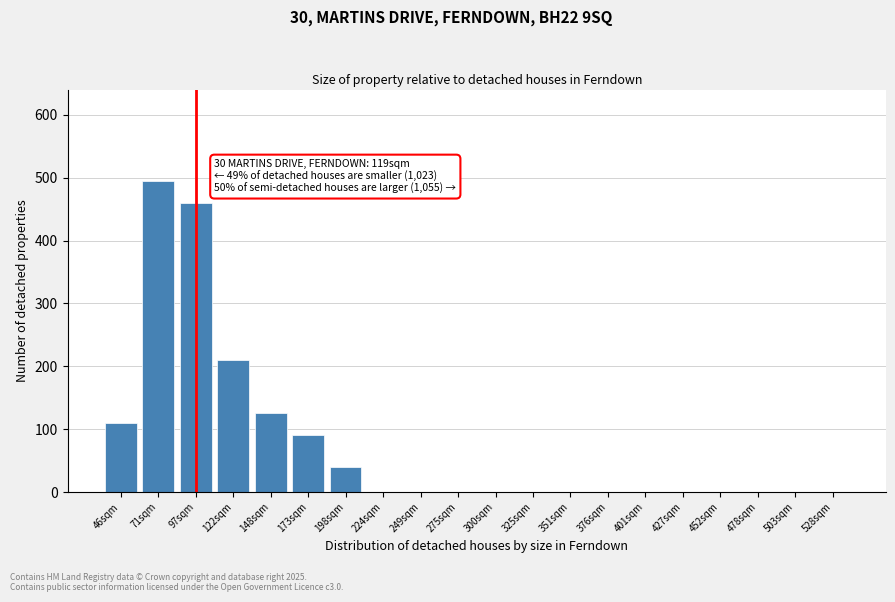

Reading left to right, list all the values displayed in this chart.

46sqm=110	71sqm=495	97sqm=460	122sqm=210	148sqm=125	173sqm=90	198sqm=40	224sqm=0	249sqm=0	275sqm=0	300sqm=0	325sqm=0	351sqm=0	376sqm=0	401sqm=0	427sqm=0	452sqm=0	478sqm=0	503sqm=0	528sqm=0